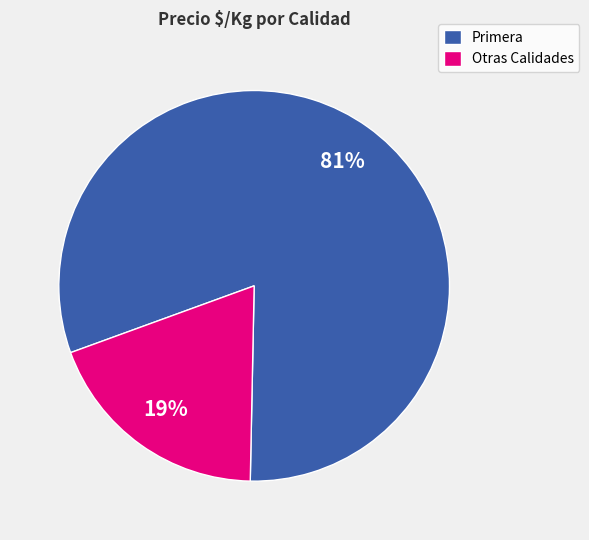

The Primera slice represents 81% of the pie. True or false?

True